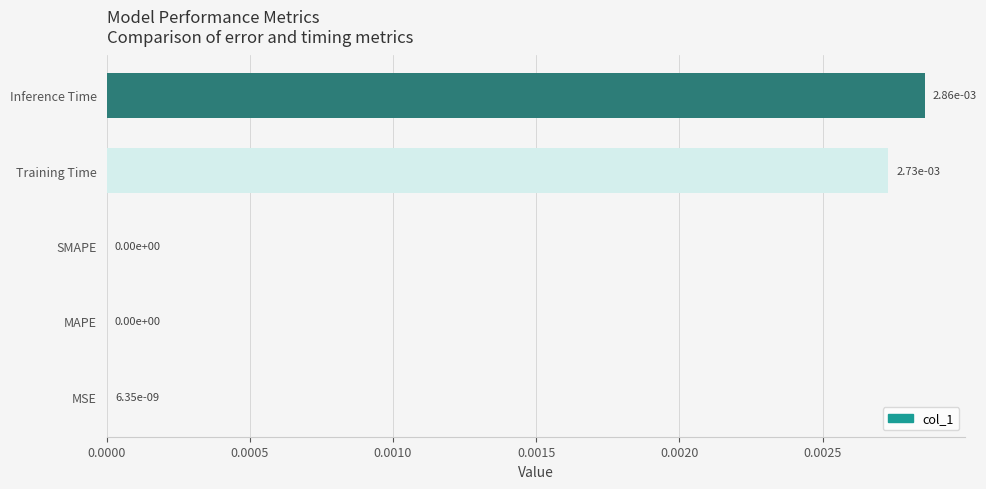

True or false: the data shows 0.0 at MAPE.

True